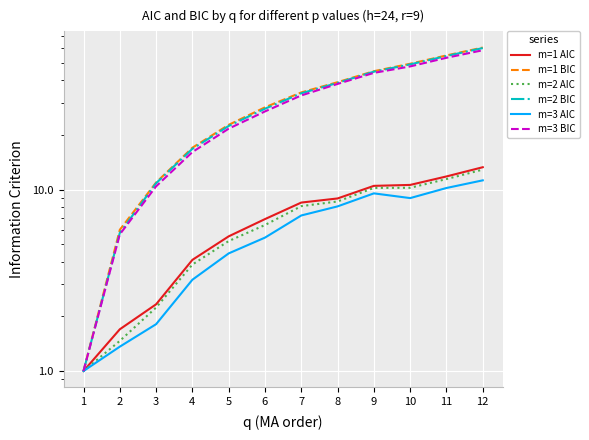

Rank the series by their maximum value, from lowest to highest.

m=3 AIC, m=2 AIC, m=1 AIC, m=3 BIC, m=2 BIC, m=1 BIC